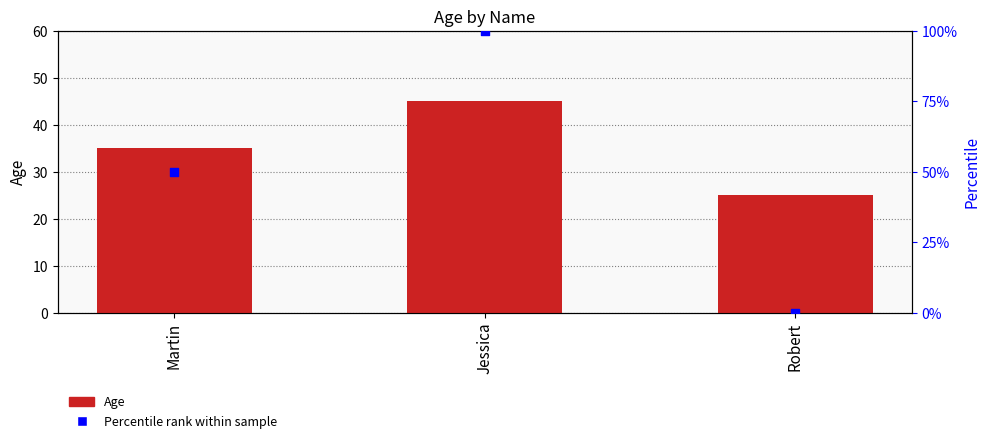

Which series reaches the minimum Y coordinate?

Percentile rank within sample